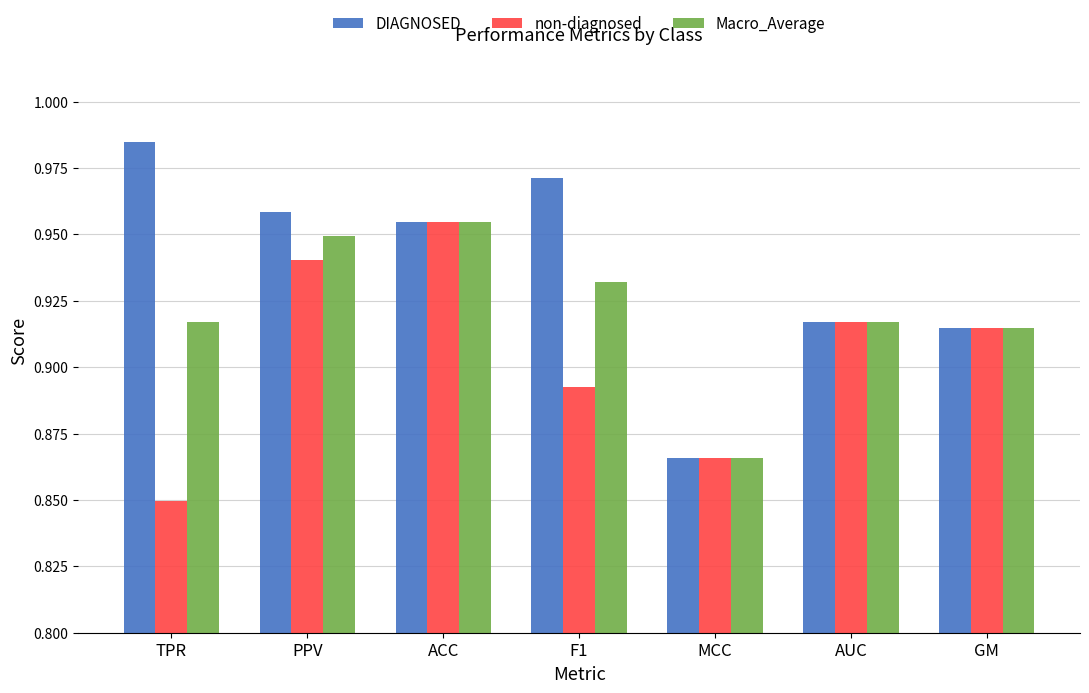

How many Macro_Average values are between 0 and 1?

7